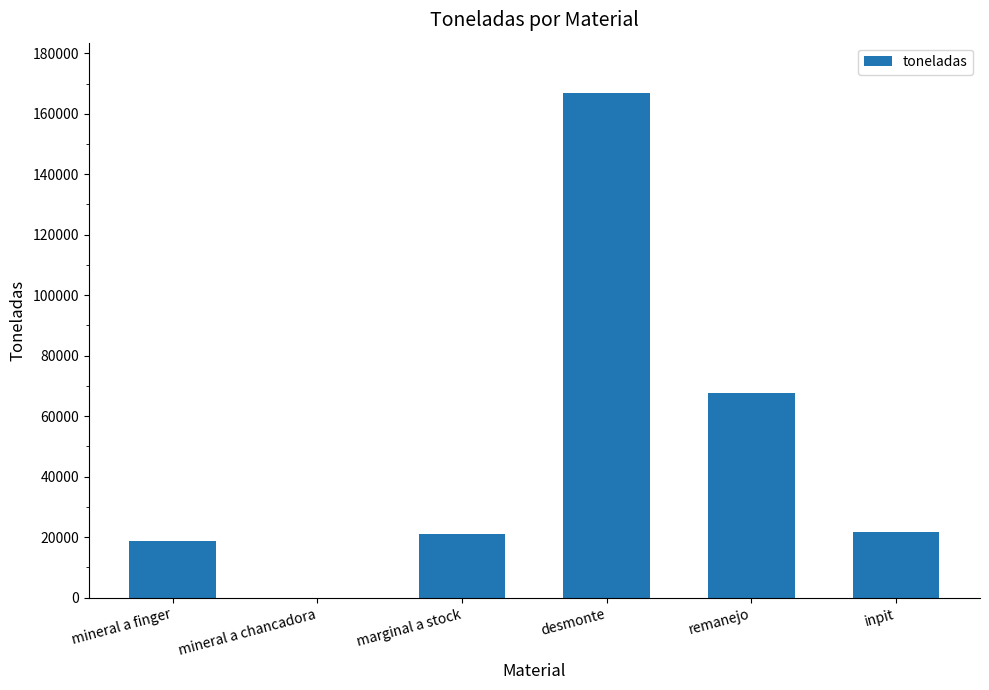

How many distinct data groups are displayed?

1